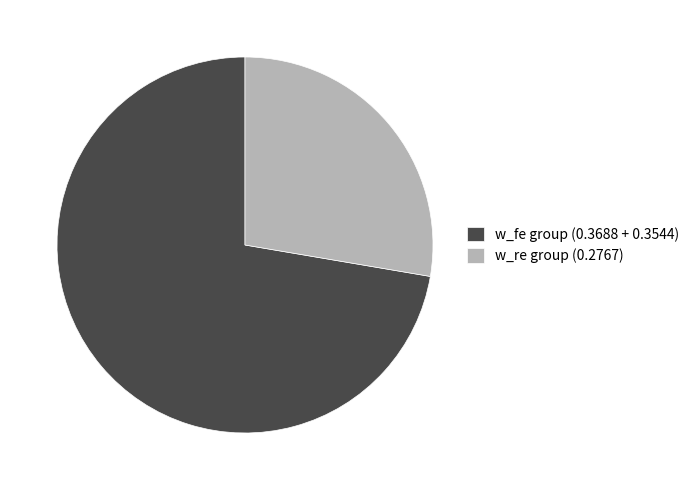

Do w_fe group (0.3688 + 0.3544) and w_re group (0.2767) together represent more than half of the pie?

Yes